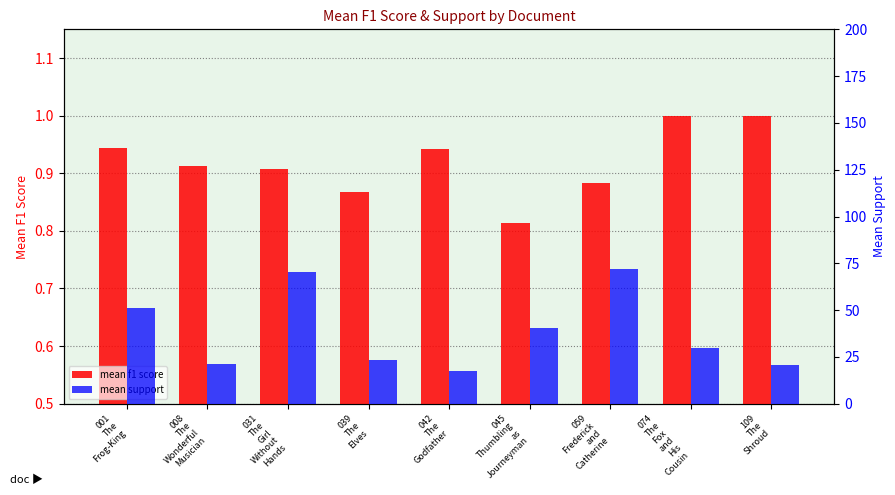

Which series has the widest spread of values?

mean support